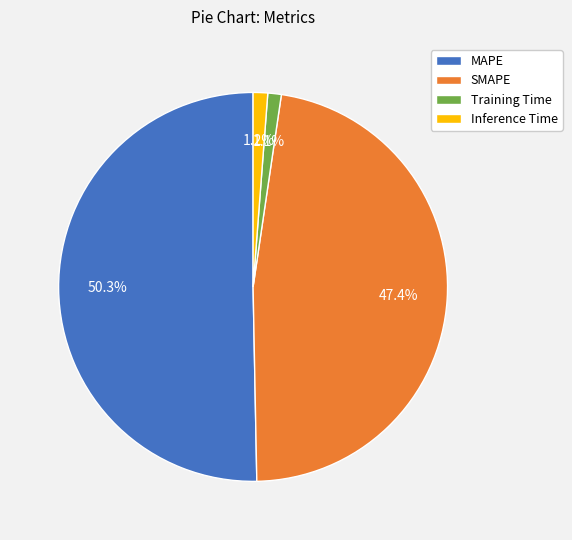

What percentage do Training Time and MAPE together represent?

51.4%